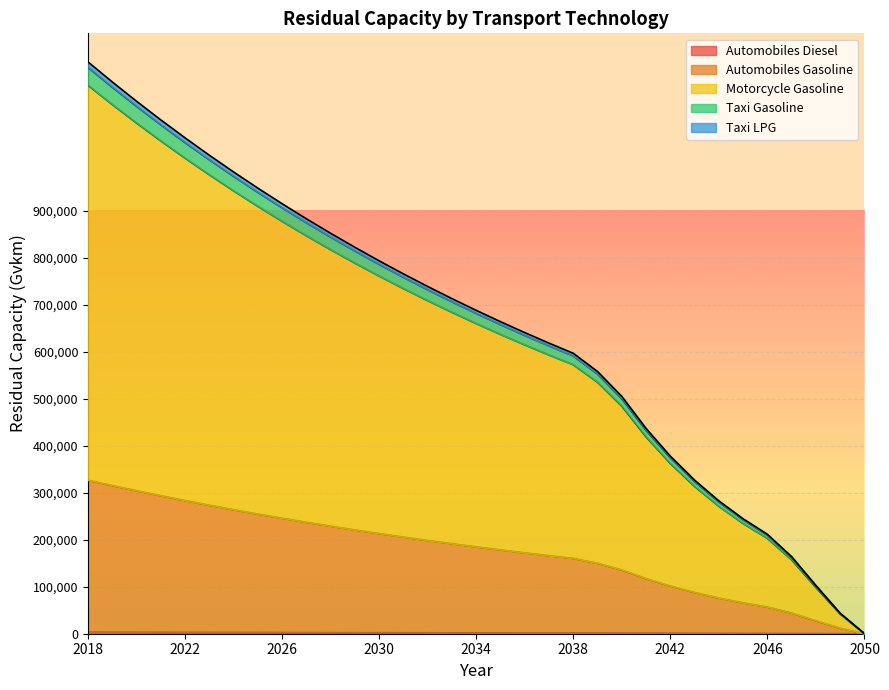

How many positive values does the Automobiles Gasoline series have?

32